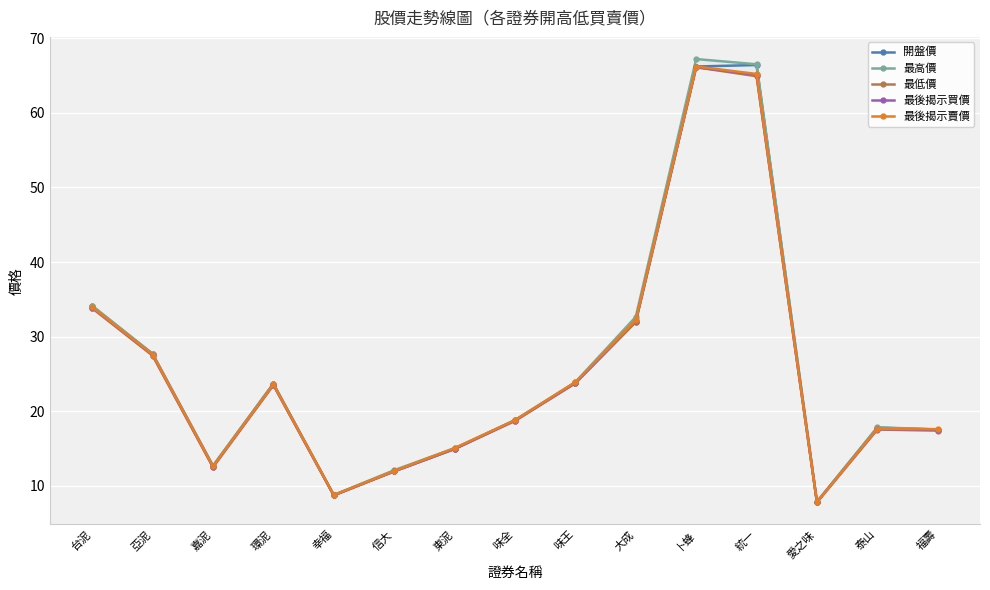

What is the average value of the 最後揭示賣價 series?

25.5